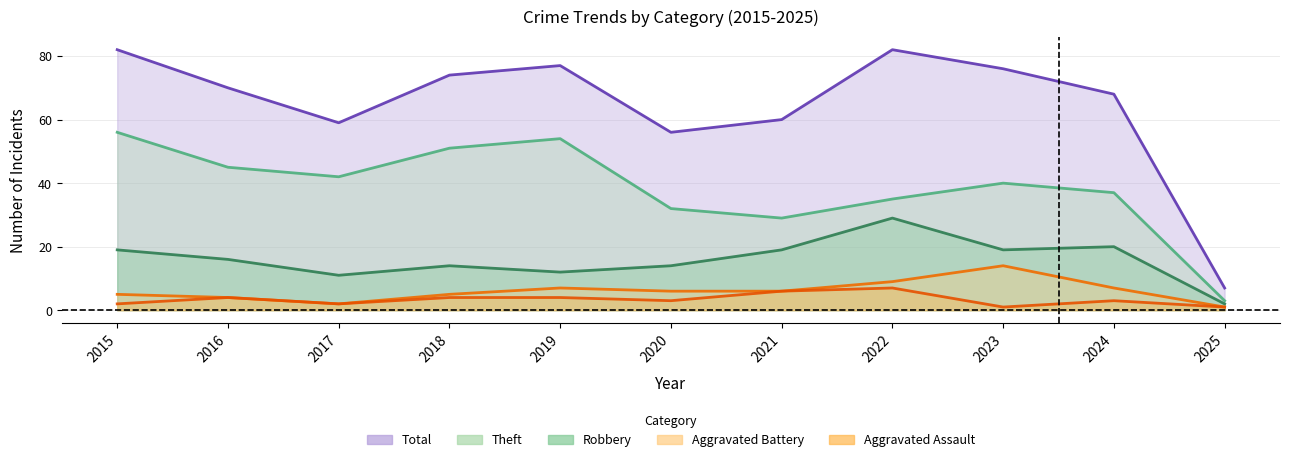

Between 2015 and 2016, which series saw the biggest shift?

Total